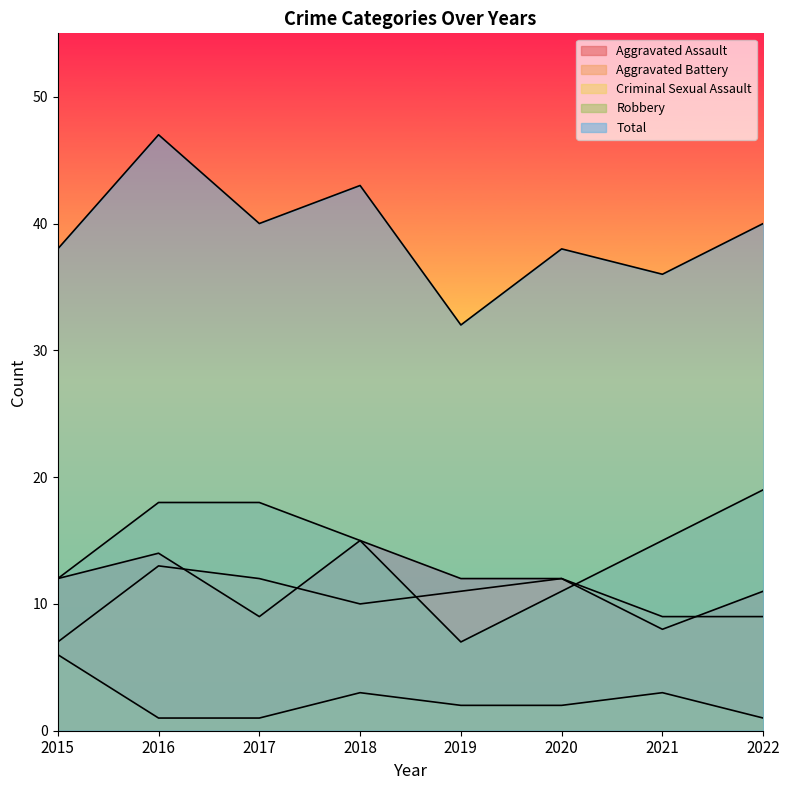

Which series has the widest spread of values?

Total